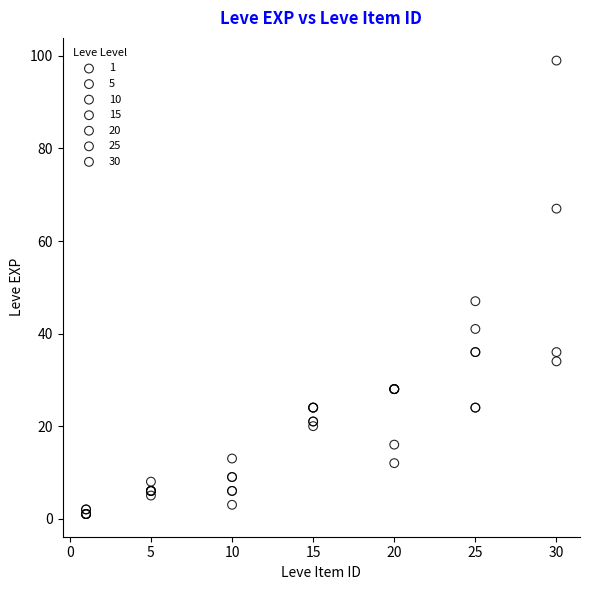

Which series contains the highest Y value?

30